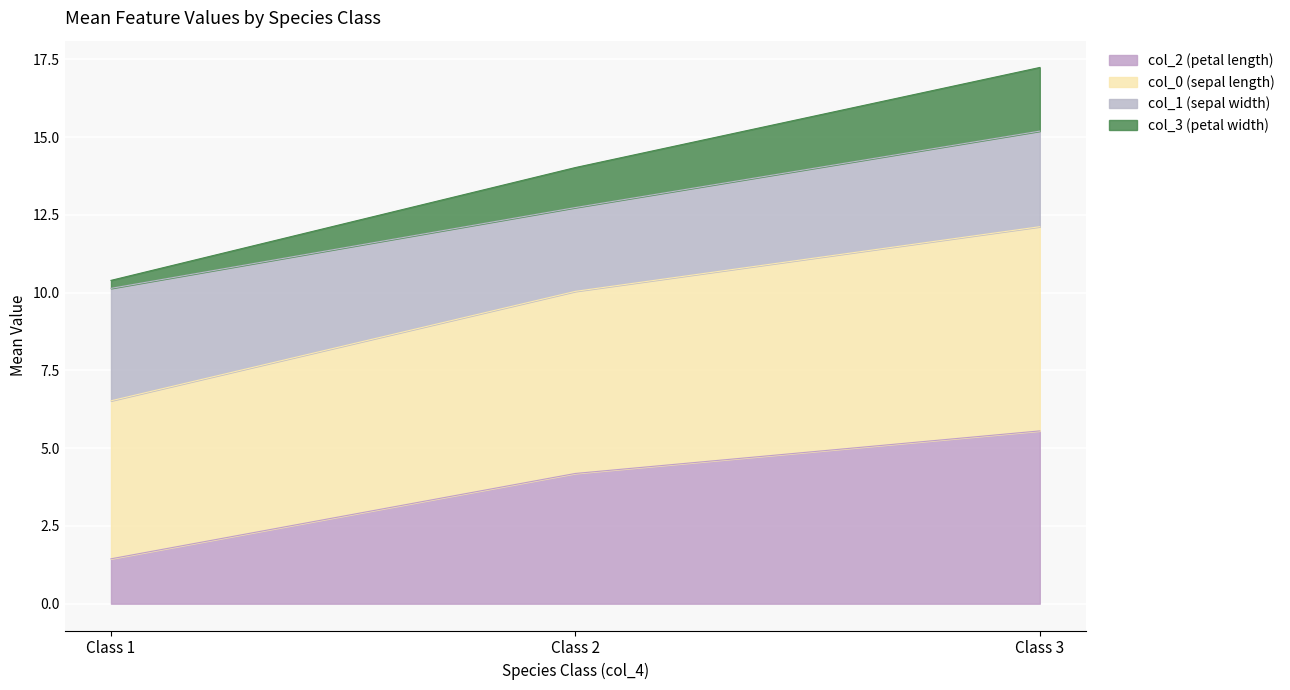

At how many categories does at least one series exceed 13?

2